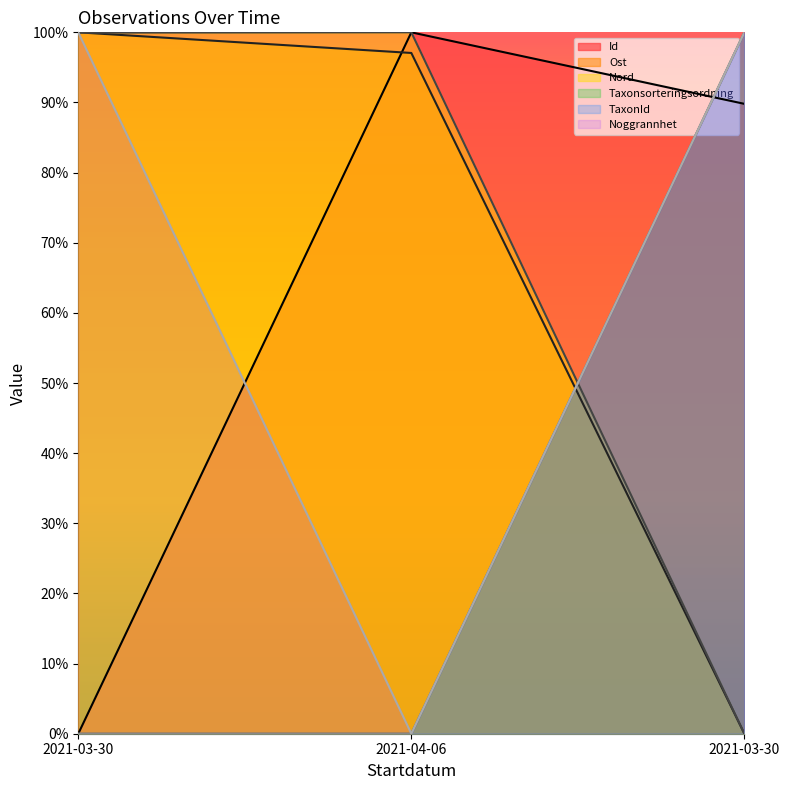

True or false: Nord has a value of 165.2 at 2021-04-06.

False